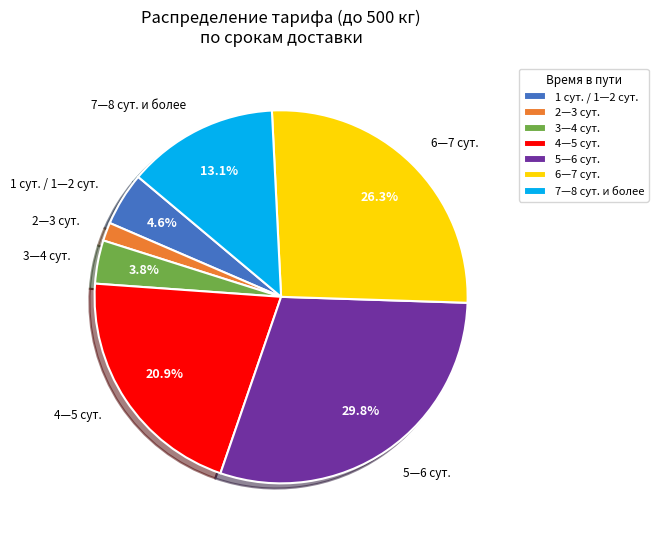

How many segments does this pie chart have?

7